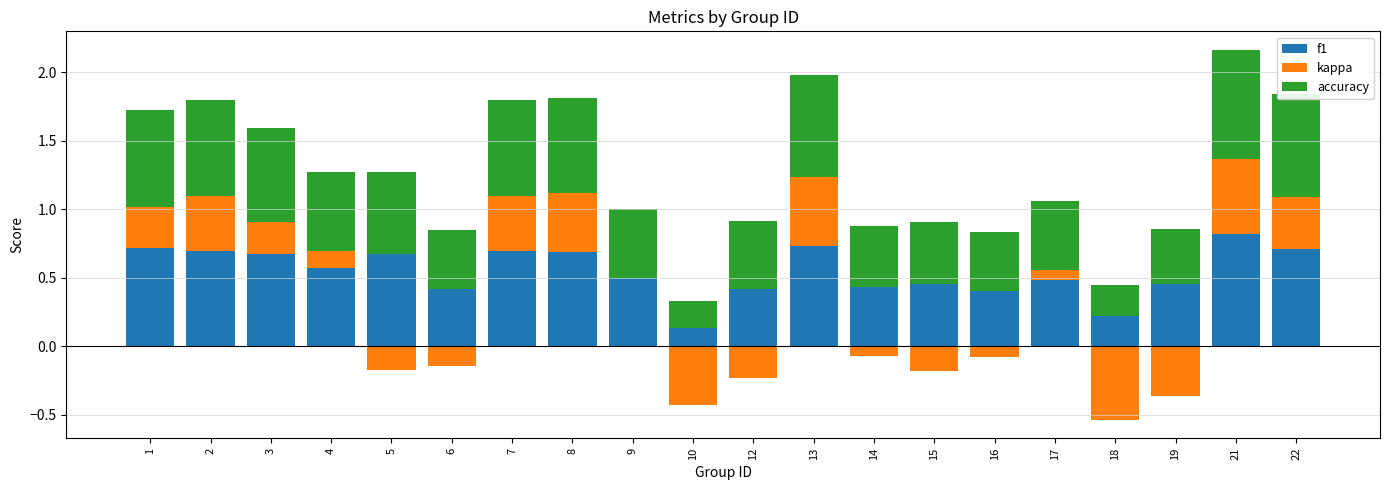

Where is kappa nearest to the value 0?

5